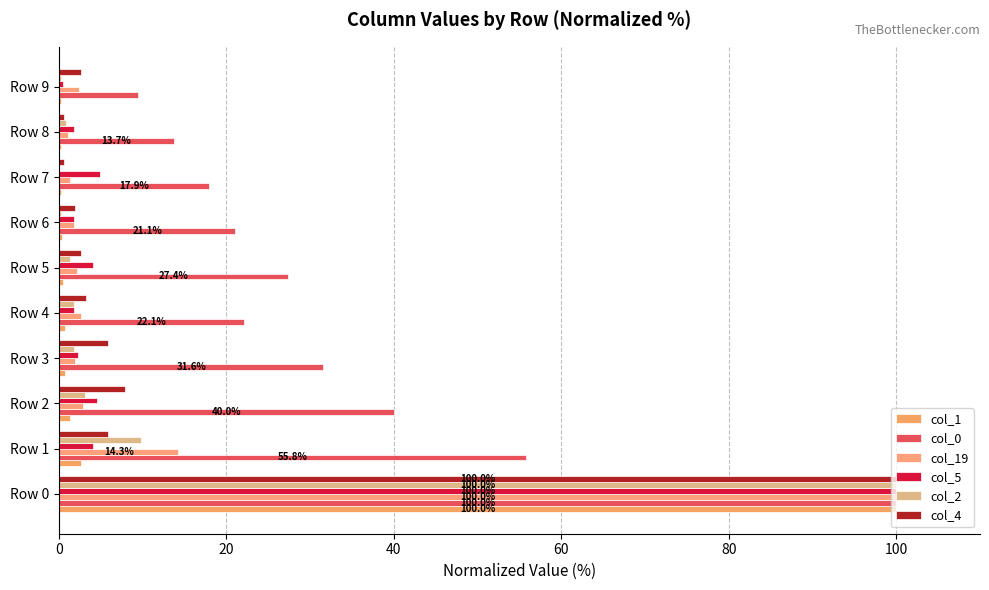

How many distinct data groups are displayed?

6